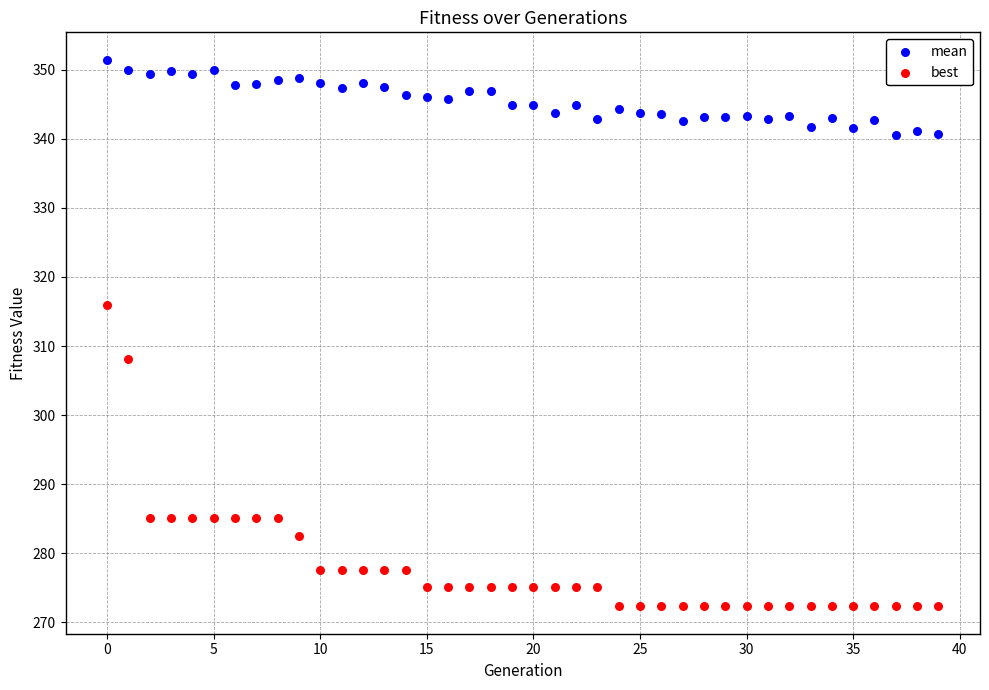

Which series contains the highest Y value?

mean